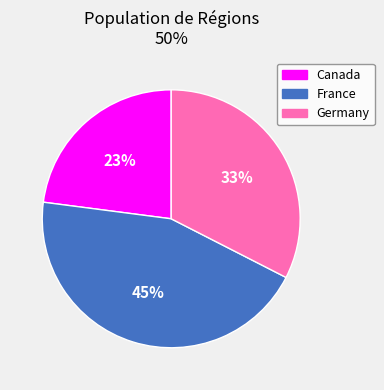

Approximately how many times larger is the value at Germany compared to Canada?

1.4